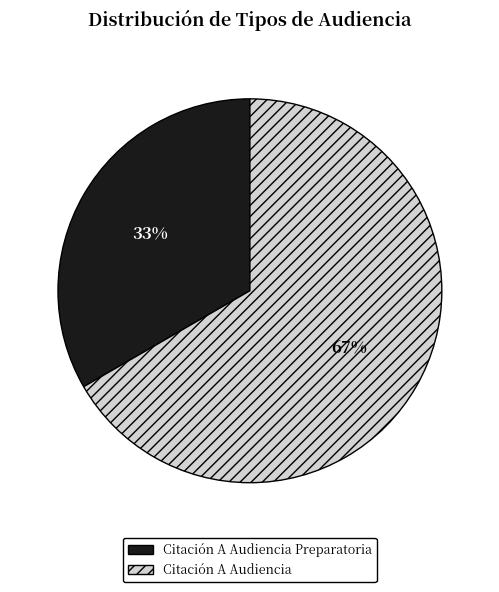

To the nearest percent, what is the combined percentage of Citación A Audiencia and Citación A Audiencia Preparatoria?

100%